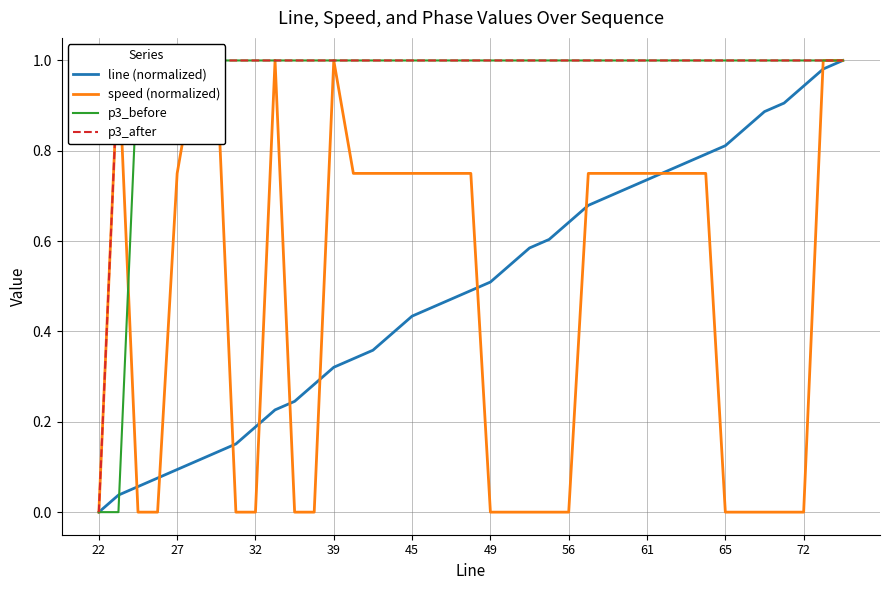

At which label does line (normalized) reach its minimum?

22